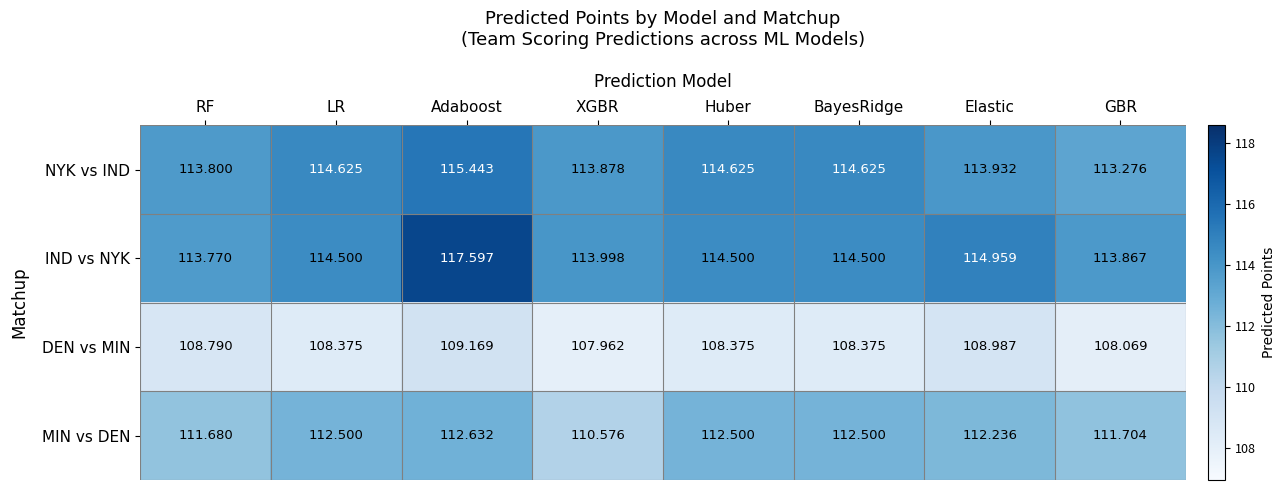

Rank the series by their maximum value, from highest to lowest.

IND vs NYK, NYK vs IND, MIN vs DEN, DEN vs MIN